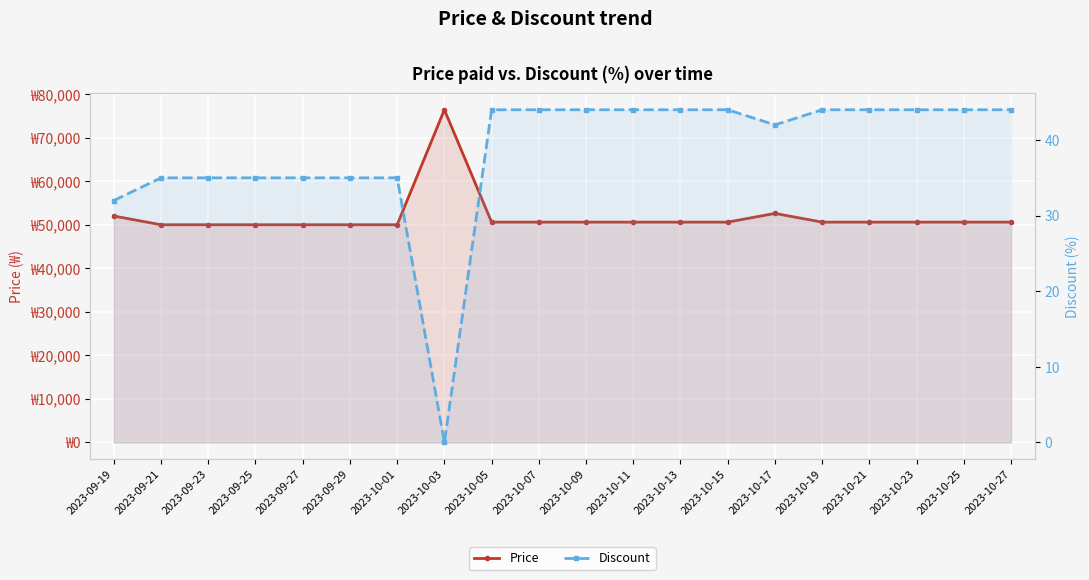

What is the spread (max minus min) of values at 2023-10-03?

76400